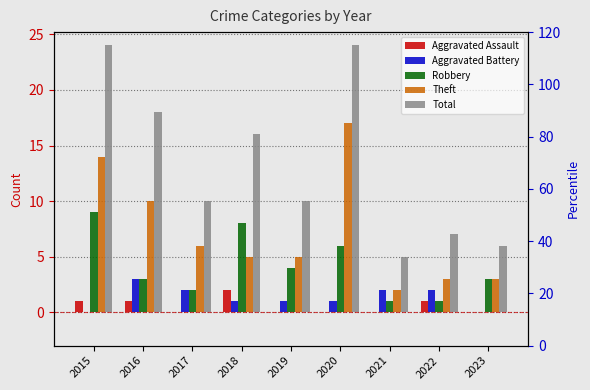

Is the value of Aggravated Assault at 2021 greater than the value of Aggravated Battery at 2019?

No